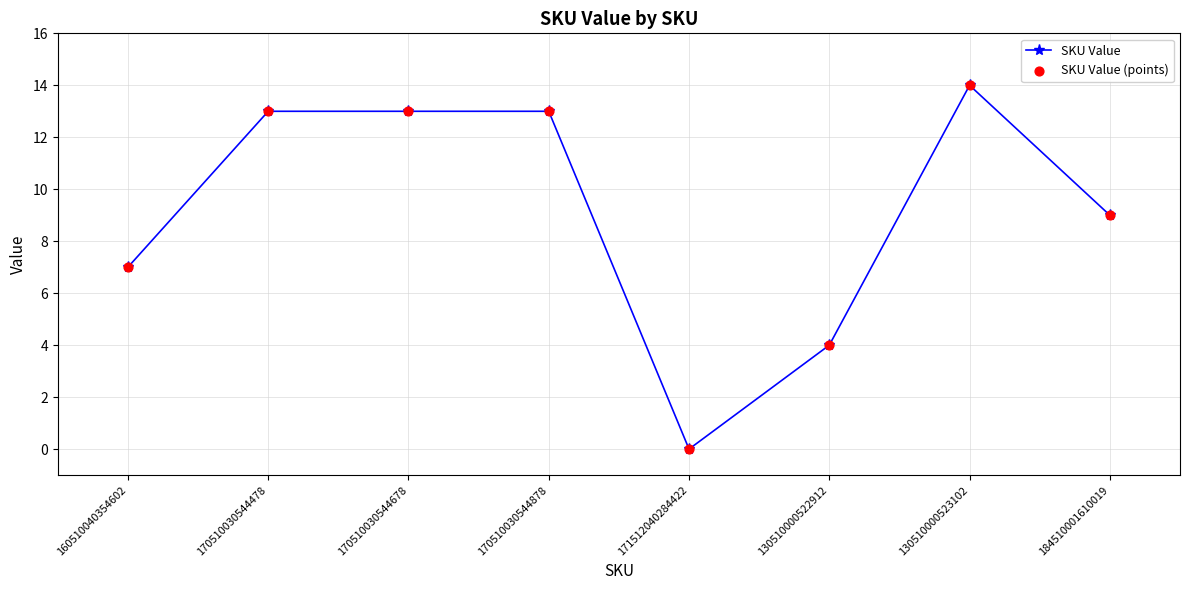

Which has a higher value, 184510001610019 or 160510040354602?

184510001610019